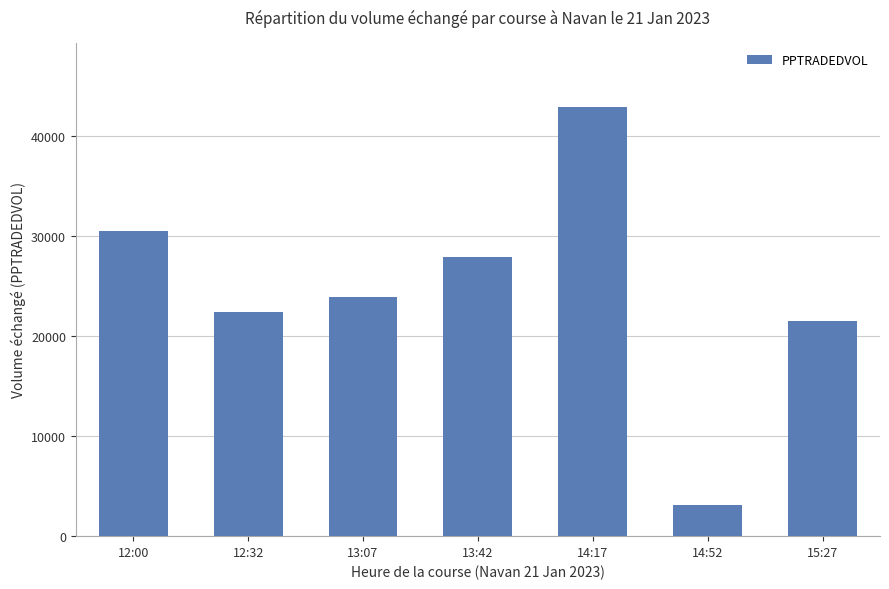

The chart shows a value of 21546.9 at 15:27. True or false?

True